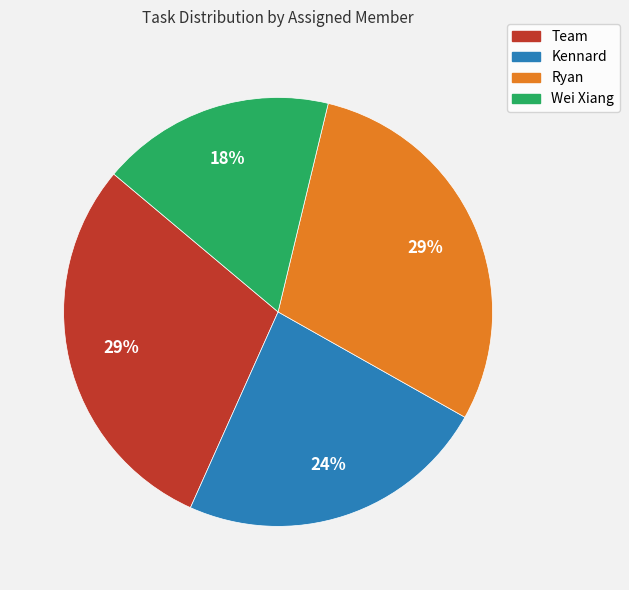

True or false: Wei Xiang accounts for 10% of the total.

False